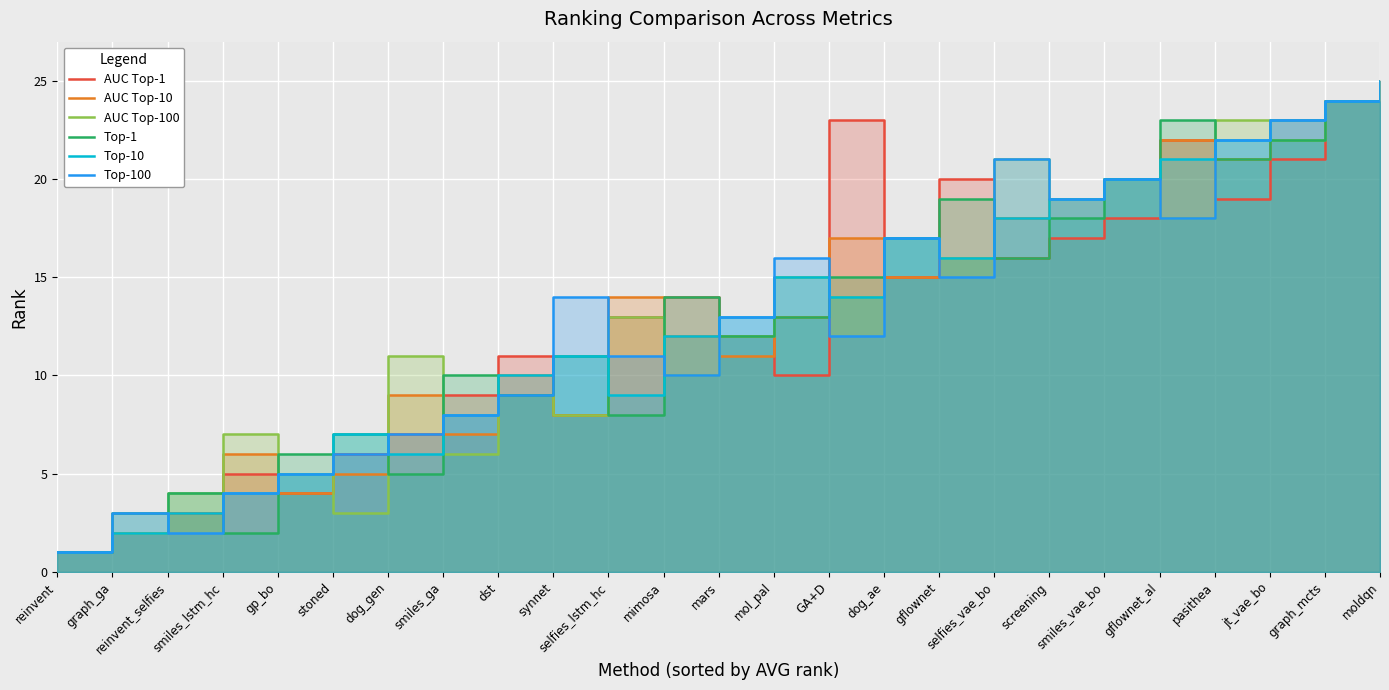

Rank the series by their maximum value, from highest to lowest.

AUC Top-1, AUC Top-10, AUC Top-100, Top-1, Top-10, Top-100